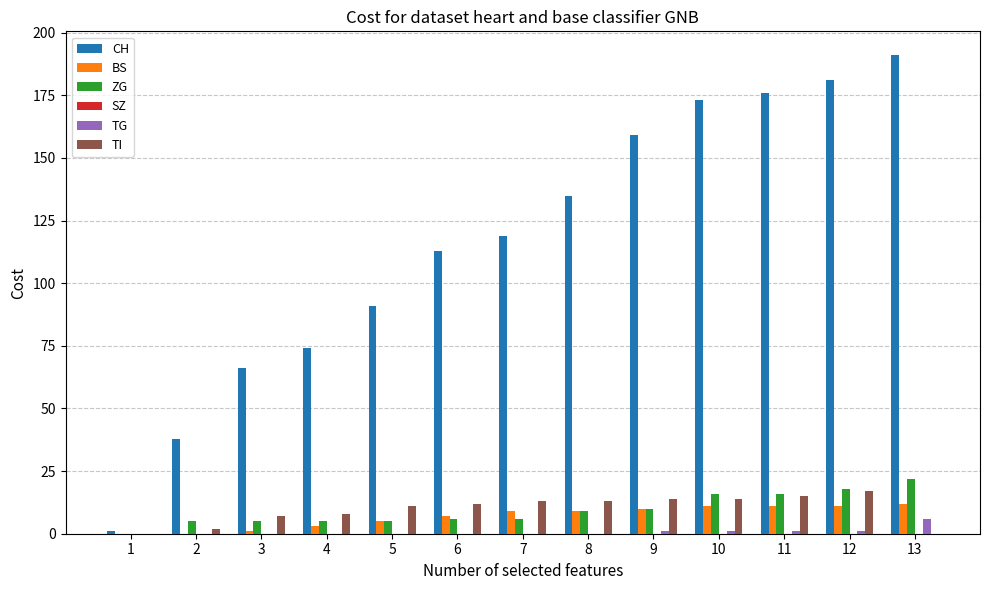

Which category has the highest value in the TG series?

13